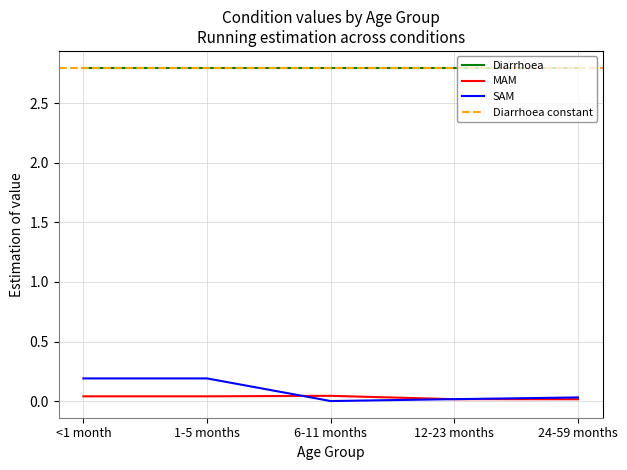

Which series has the widest spread of values?

SAM